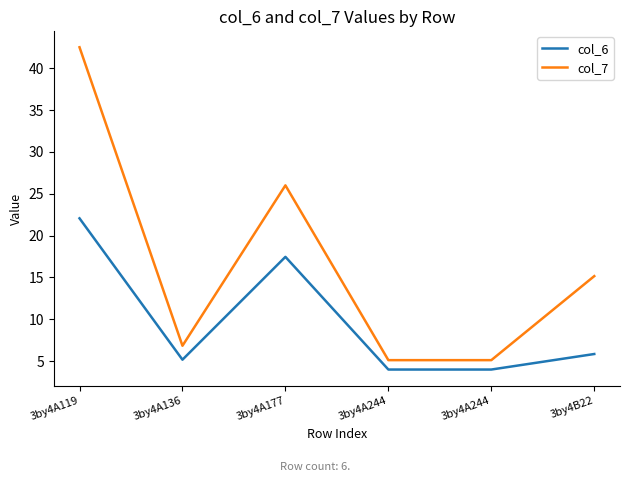

What is the label of the 6th point from the right?

3by4A119